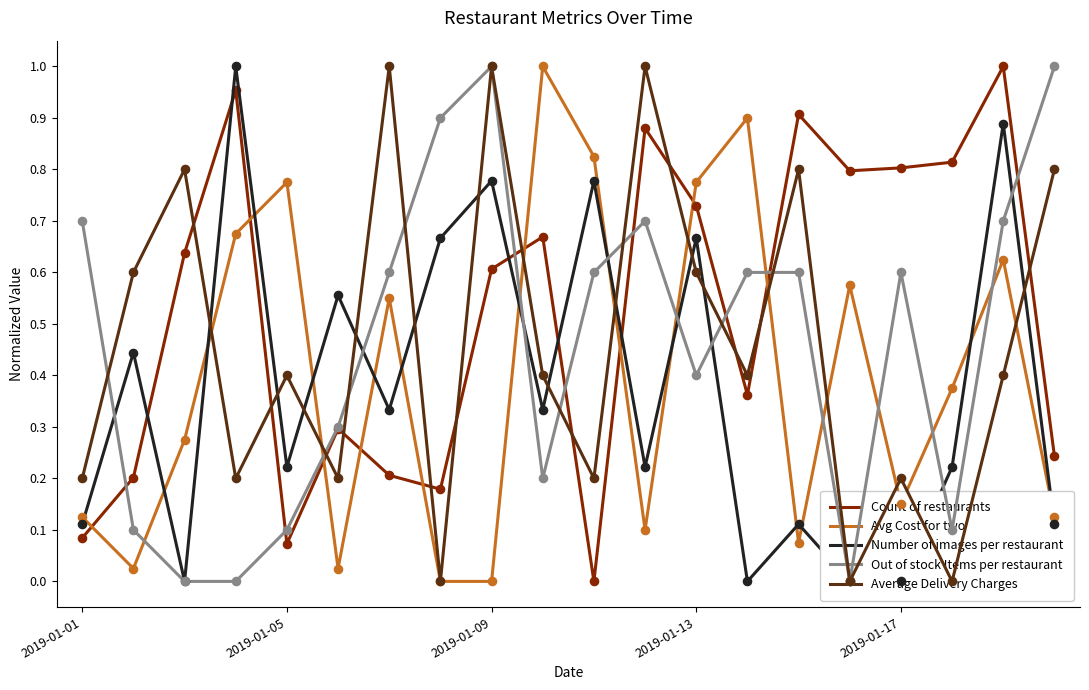

Which series has the largest total across all categories?

Count of restaurants